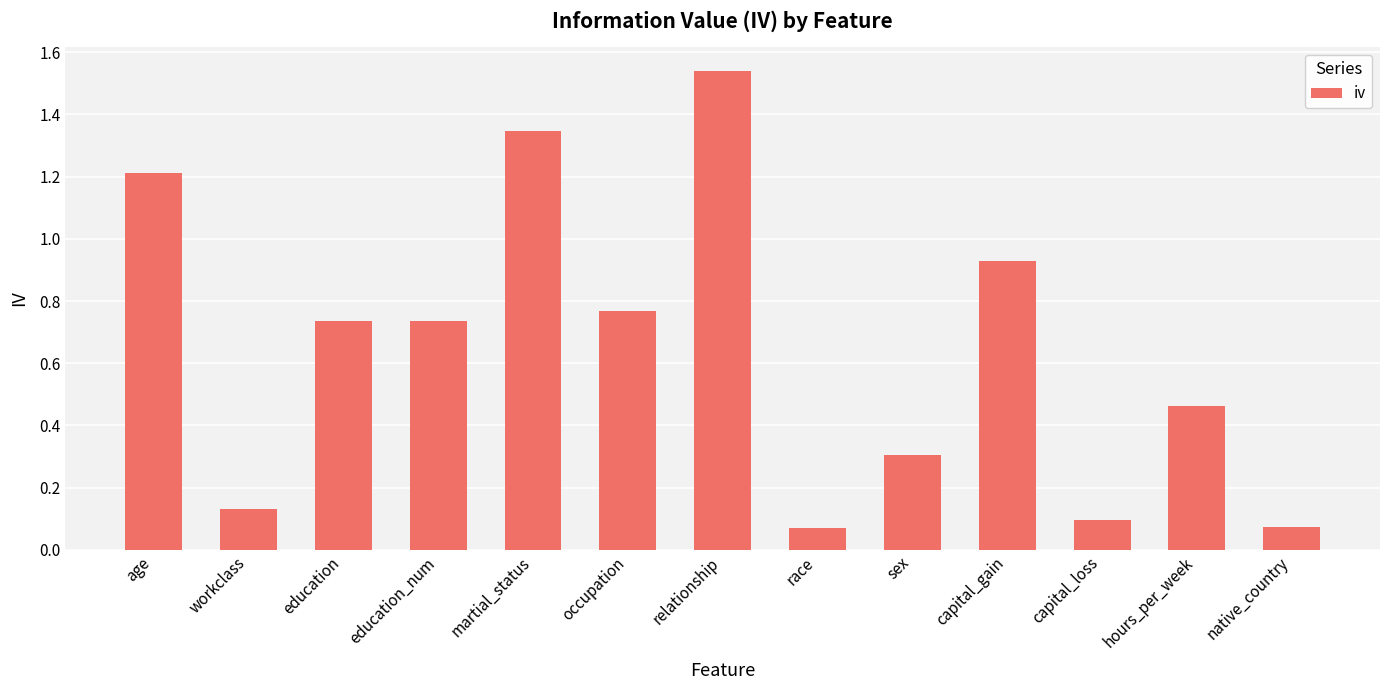

What is the label of the 11th bar from the right?

education